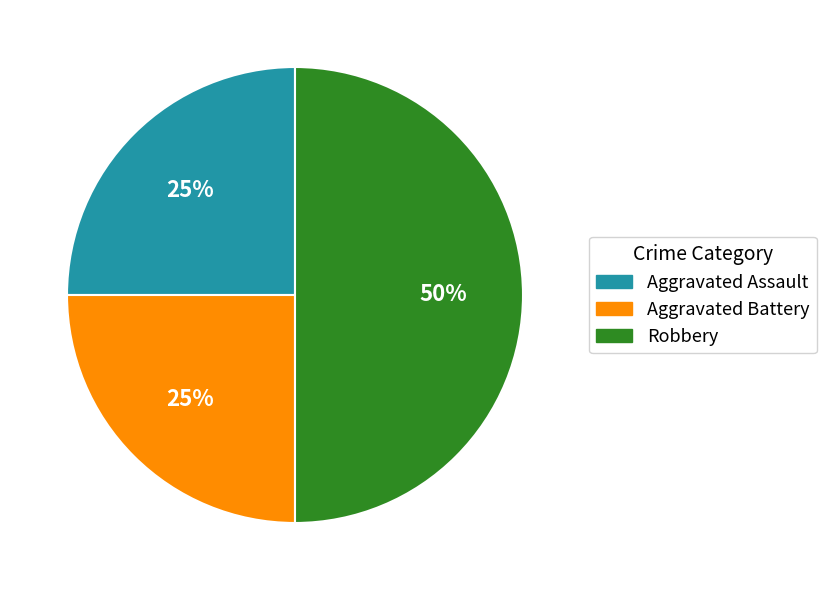

How many segments does this pie chart have?

3